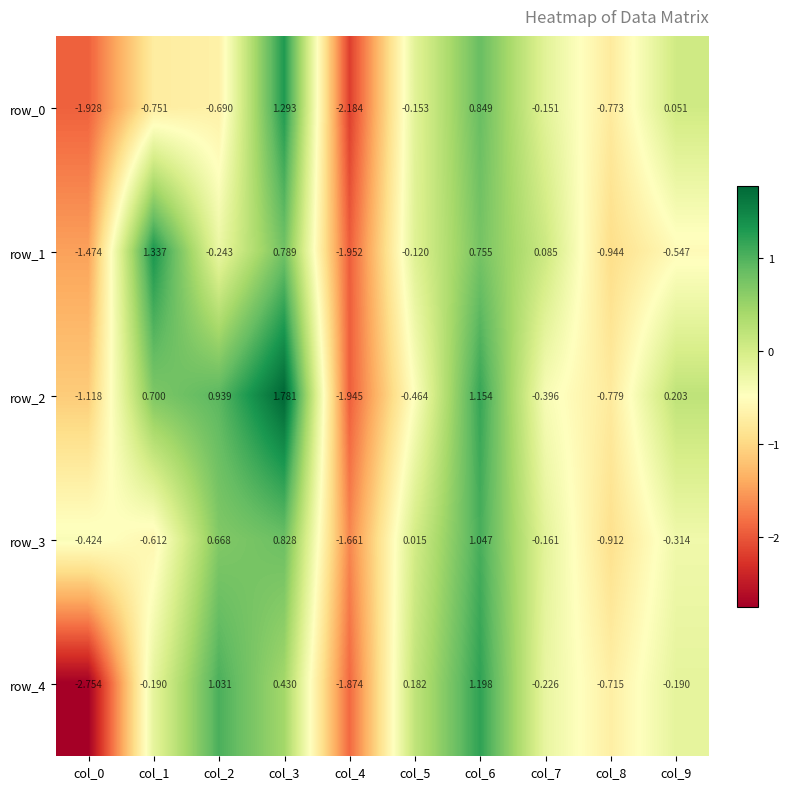

What is the difference between the highest and lowest values at col_2?

1.7